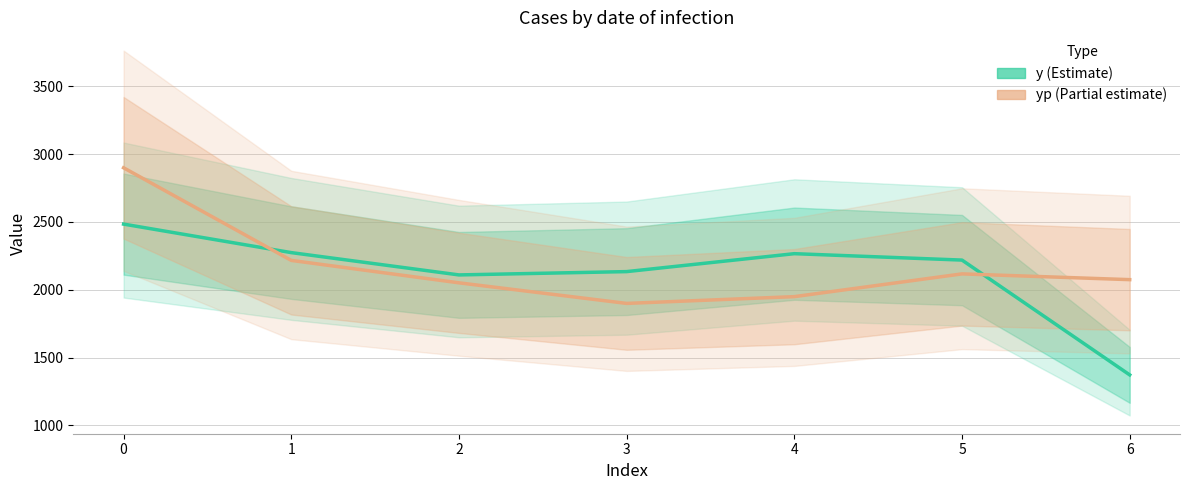

Reading right to left, transcribe all the data shown in this chart.

y: 6=1372.4	5=2218.7	4=2265.9	3=2133.8	2=2109.3	1=2273.8	0=2483.9
yp: 6=2074.5	5=2117.0	4=1949.2	3=1899.3	2=2051.0	1=2216.4	0=2899.1